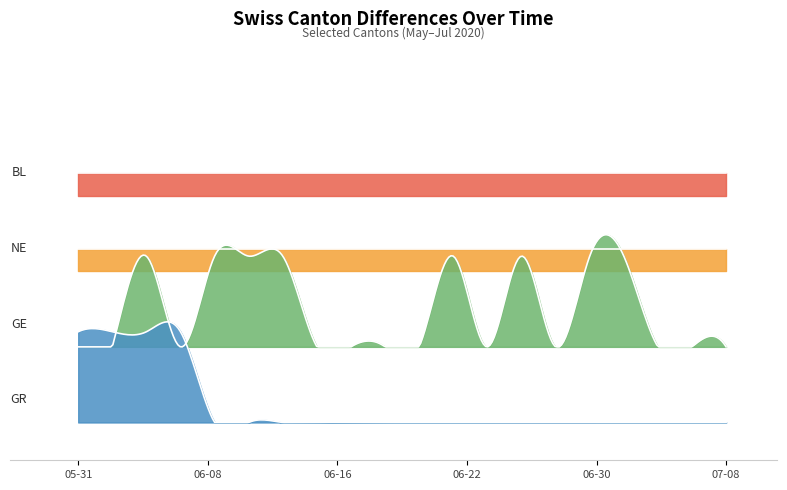

What is the difference between the highest and lowest values at 2020-06-04?

1